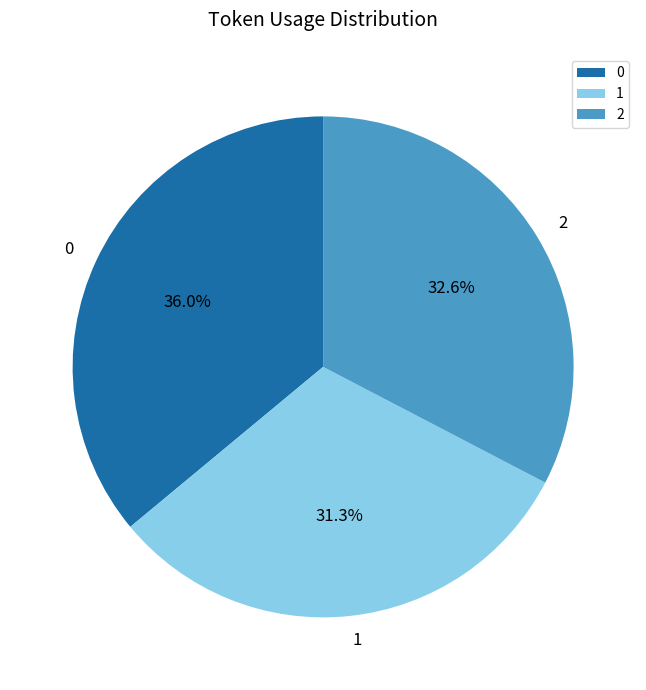

What percentage do 2 and 0 together represent?

68.7%